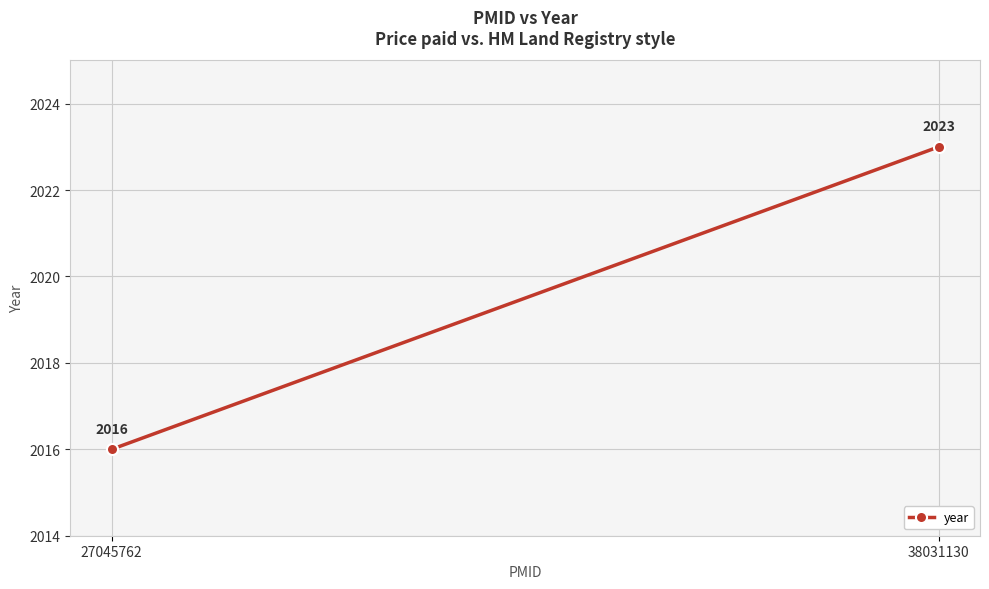

Reading left to right, transcribe all the data shown in this chart.

27045762=2016	38031130=2023